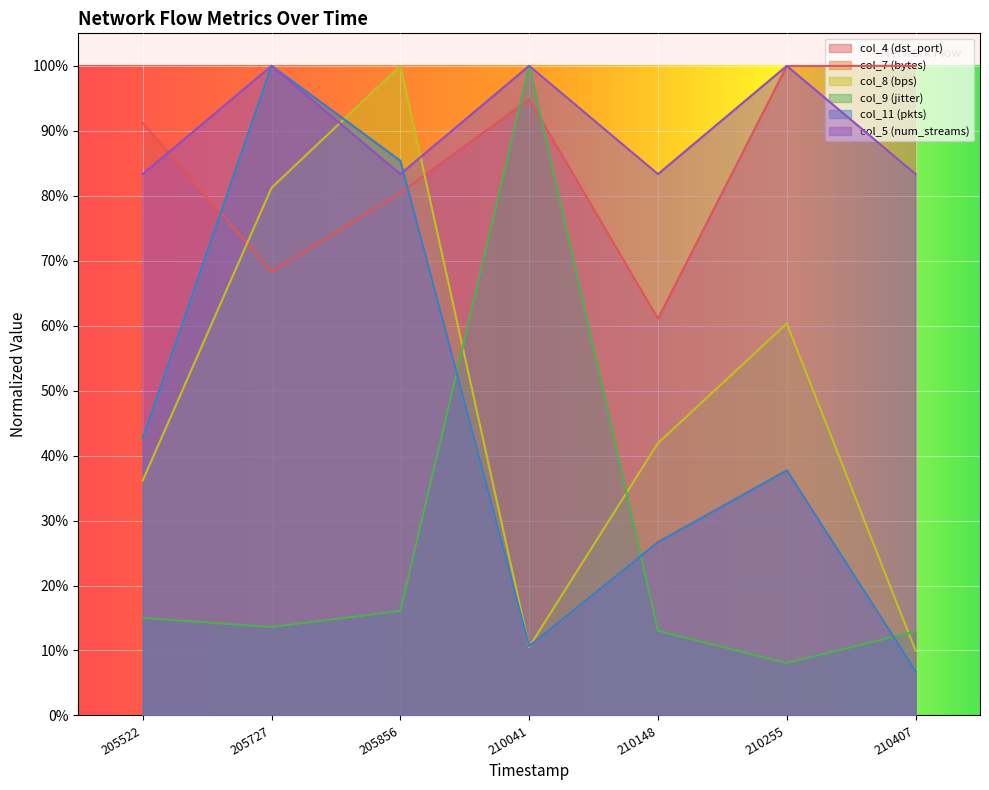

At which category is the sum across all series the highest?

20250118205727